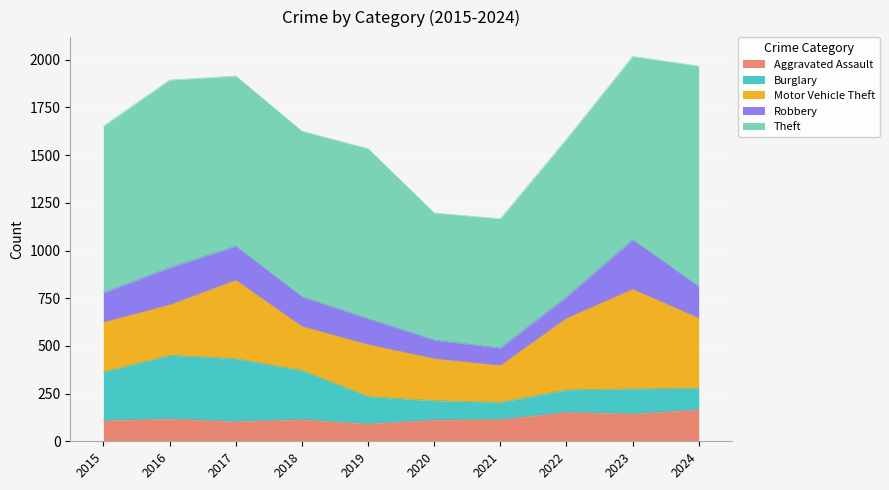

At which label does Burglary reach its peak?

2016